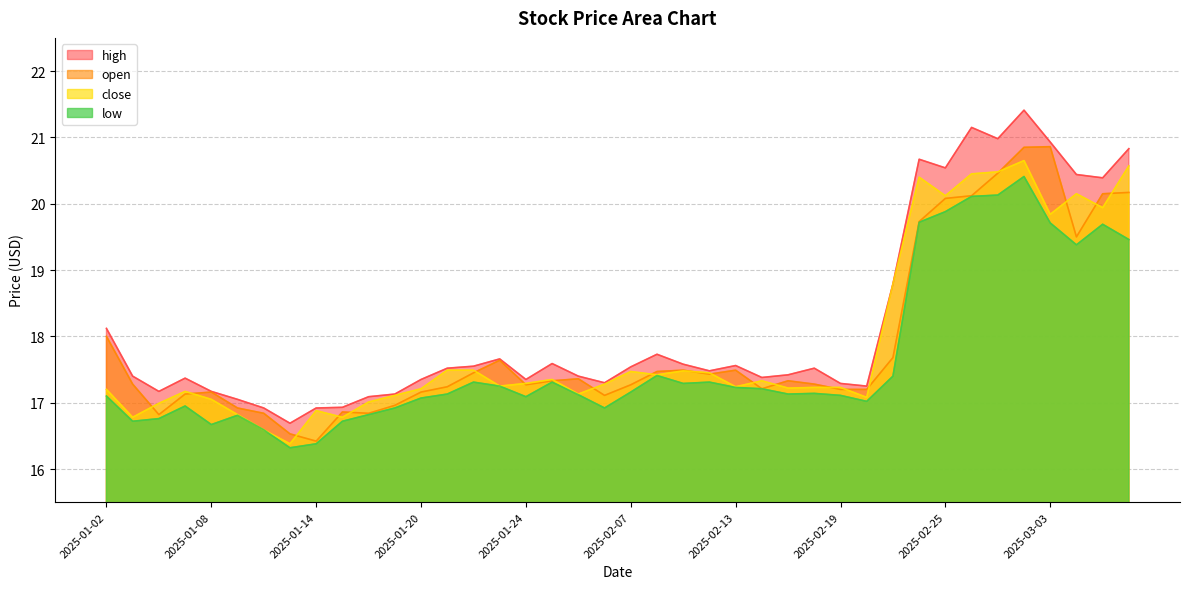

Is it true that low equals 4.5 at 2025-01-17?

False